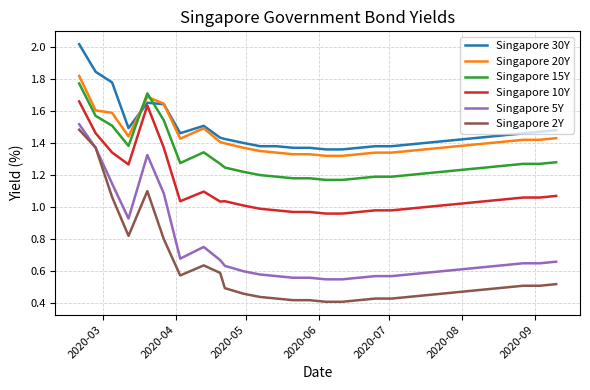

Which series has the widest spread of values?

Singapore 2Y